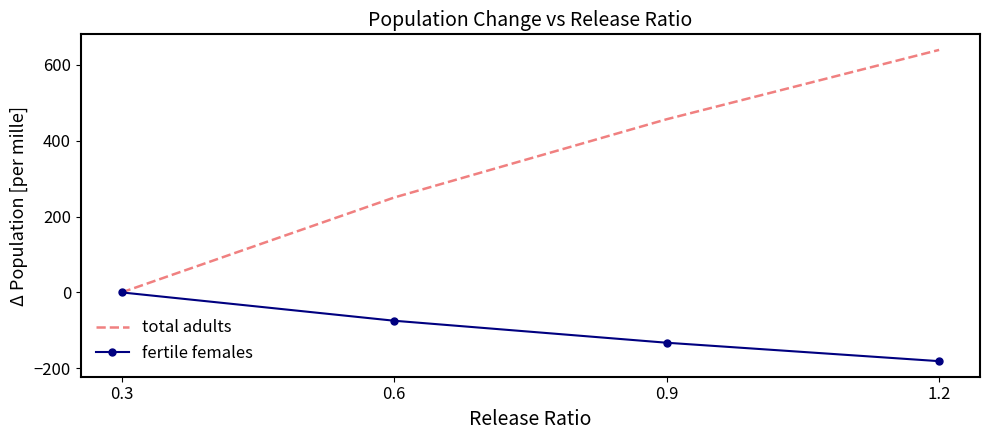

True or false: total adults has more than 1 points higher than both neighbors.

False